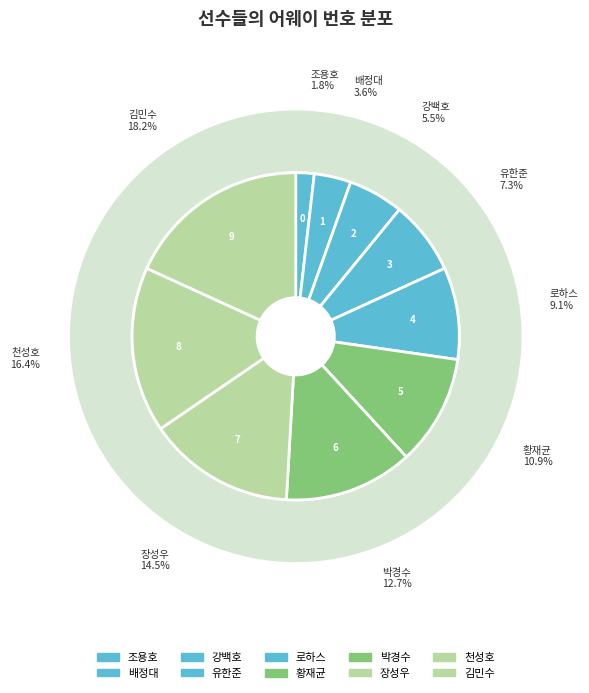

Which slice is the smallest?

조용호